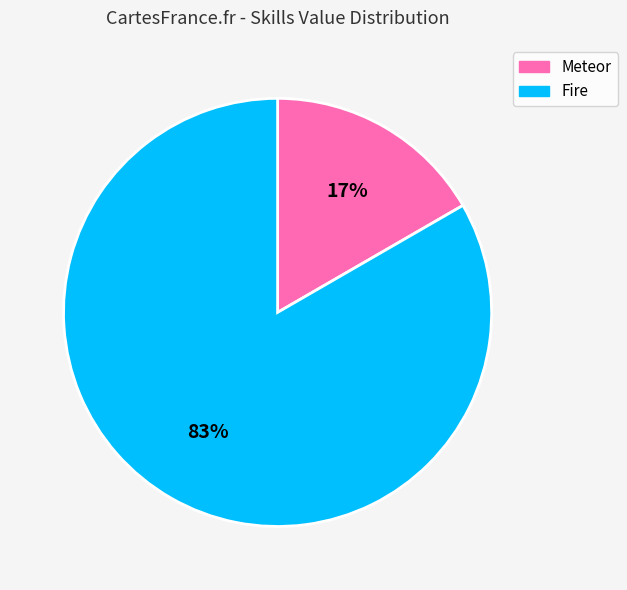

Between Fire and Meteor, which is larger?

Fire